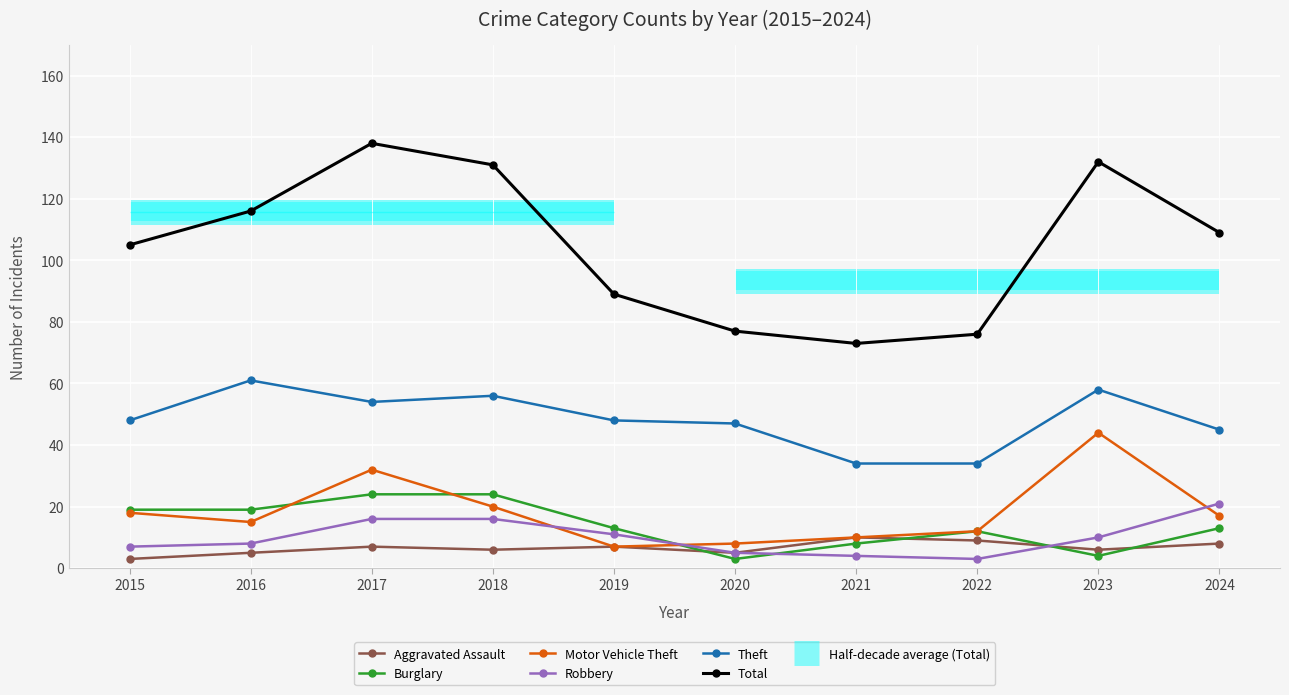

What is the value of the Theft bar at the 8th from the left?

34